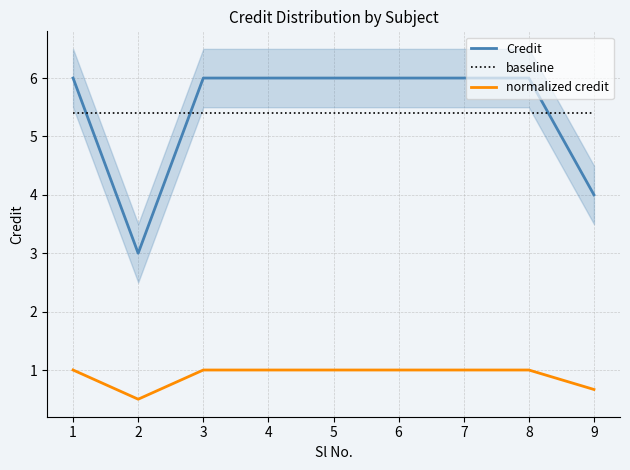

Reading left to right, list all the values displayed in this chart.

Credit: 1=6.0	2=3.0	3=6.0	4=6.0	5=6.0	6=6.0	7=6.0	8=6.0	9=4.0
baseline: 1=5.4	2=5.4	3=5.4	4=5.4	5=5.4	6=5.4	7=5.4	8=5.4	9=5.4
normalized credit: 1=1.0	2=0.5	3=1.0	4=1.0	5=1.0	6=1.0	7=1.0	8=1.0	9=0.7